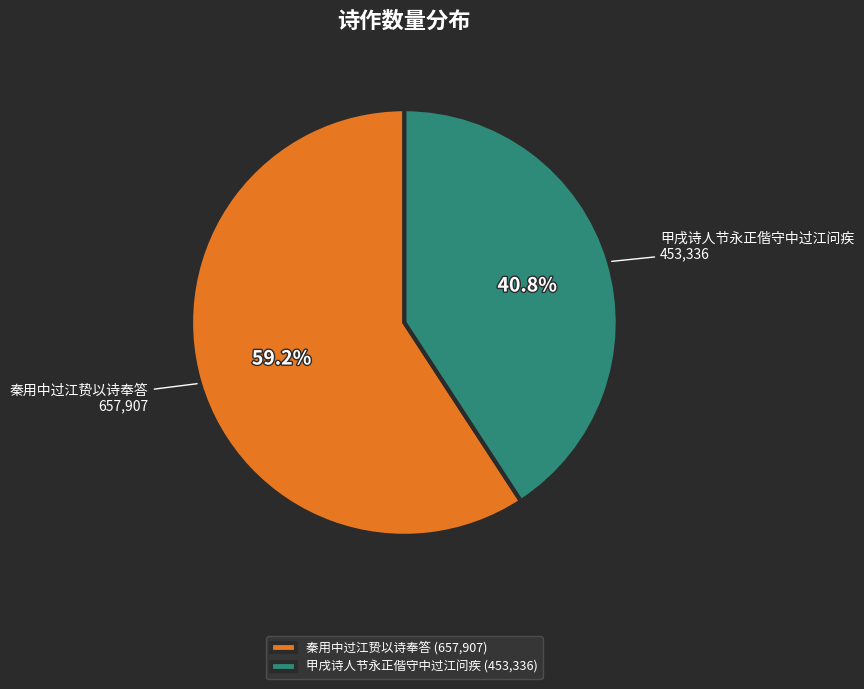

What portion of the pie excludes 秦用中过江贽以诗奉答?

40.8%